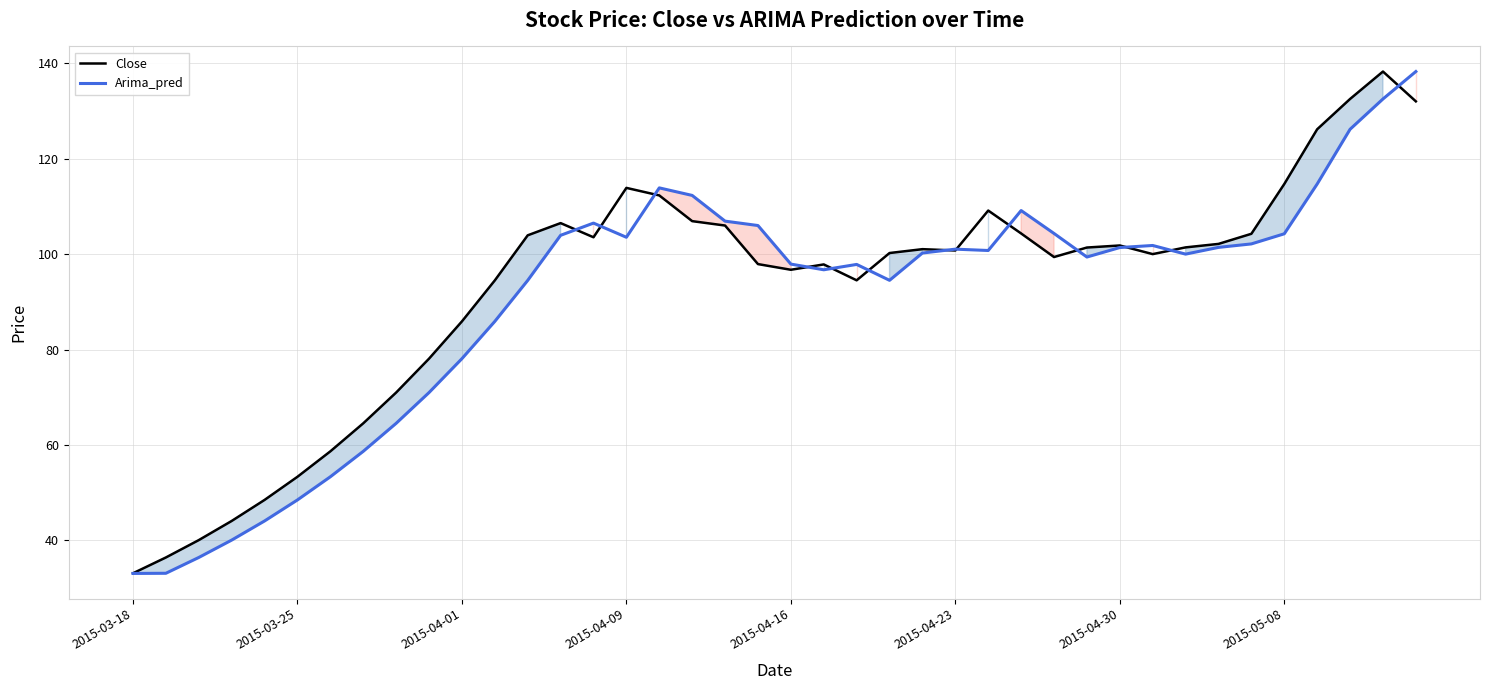

List the series in order of their overall mean, highest first.

Close, Arima_pred